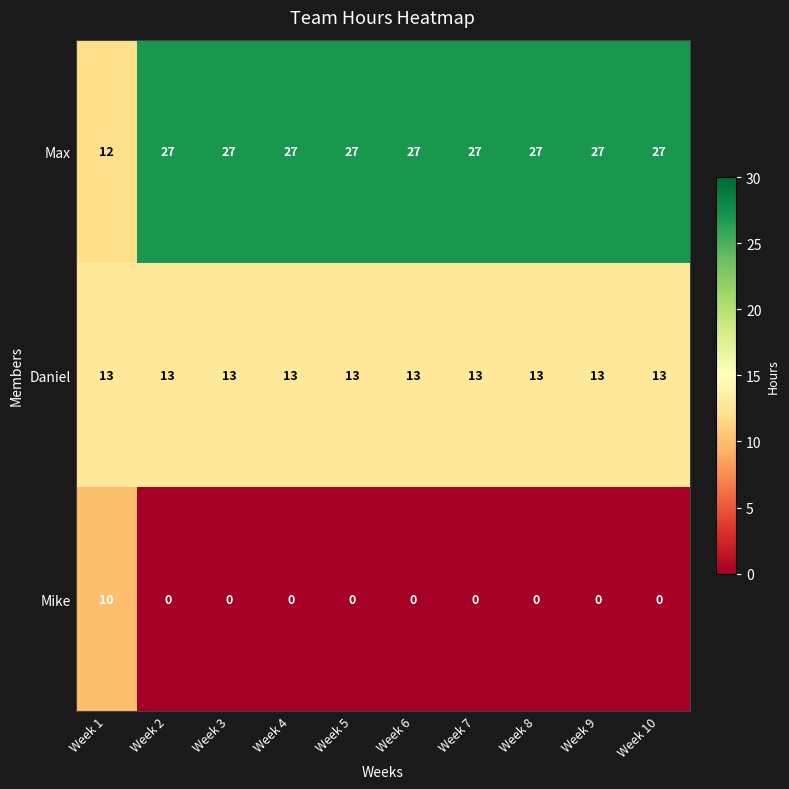

Is the value of Mike at Week 4 greater than the value of Daniel at Week 10?

No